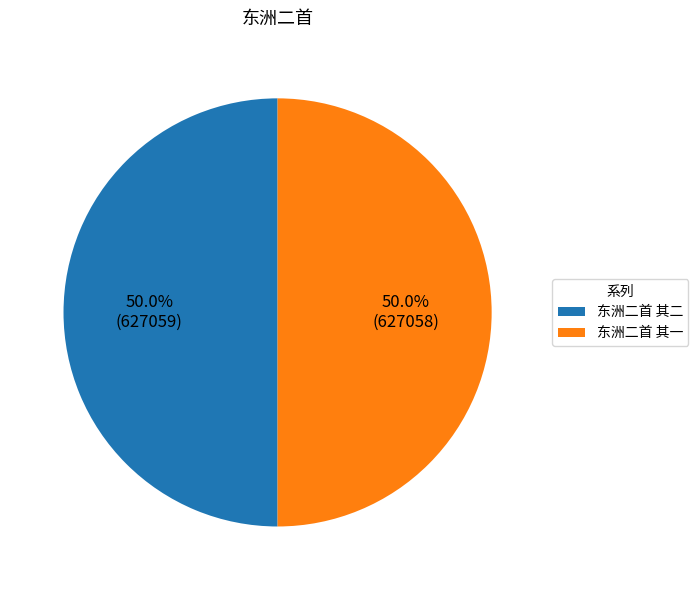

To the nearest percent, what percentage of the pie is 东洲二首 其二?

50%